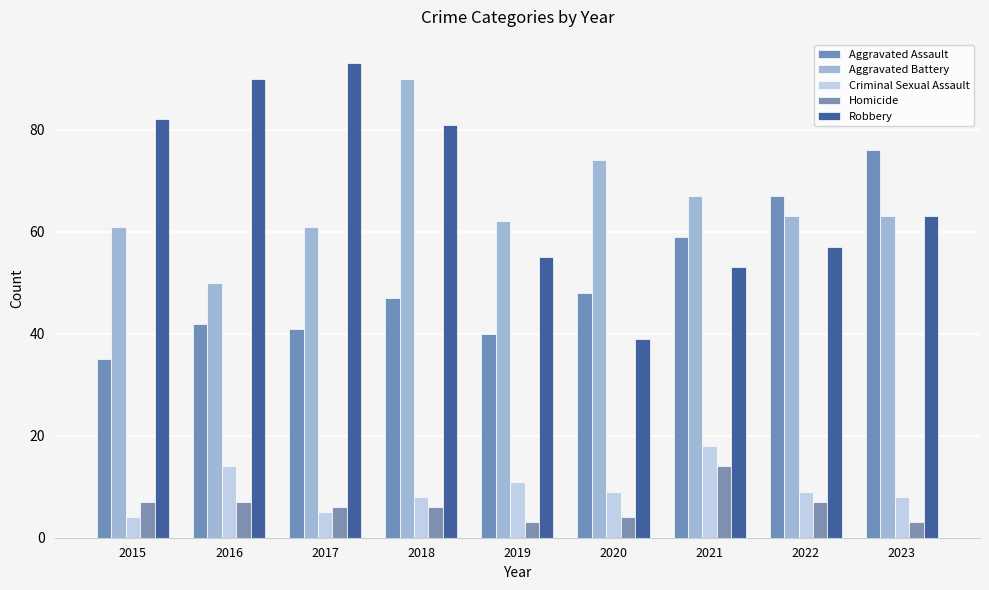

Which label corresponds to the largest value in the chart?

2017